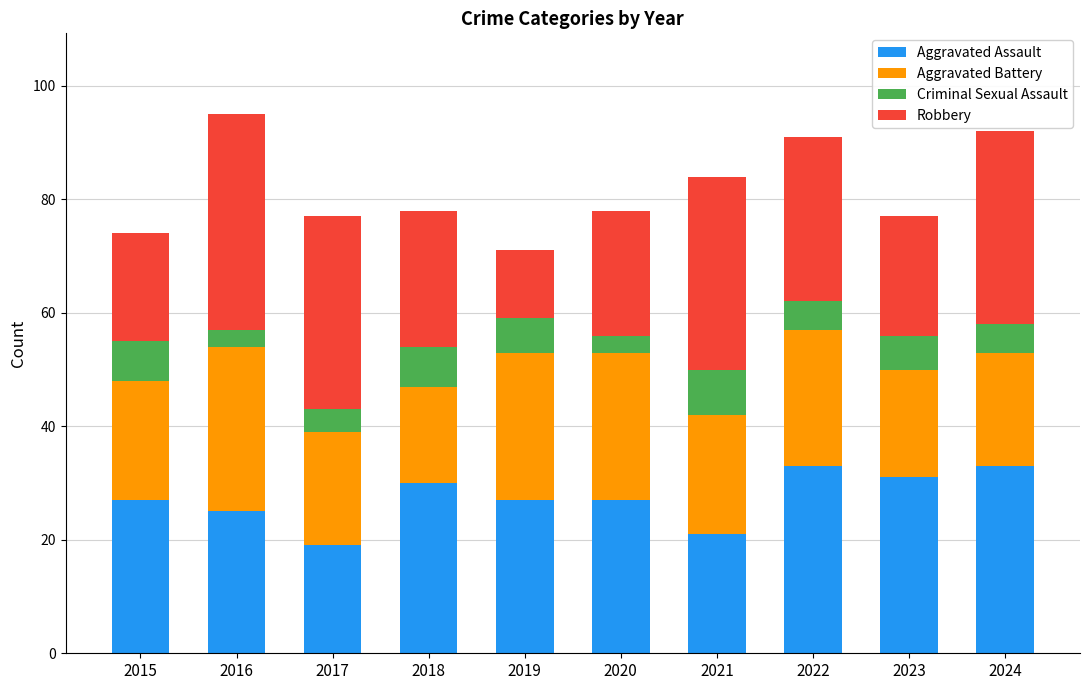

The value of Aggravated Assault at 2019 is 27. True or false?

True